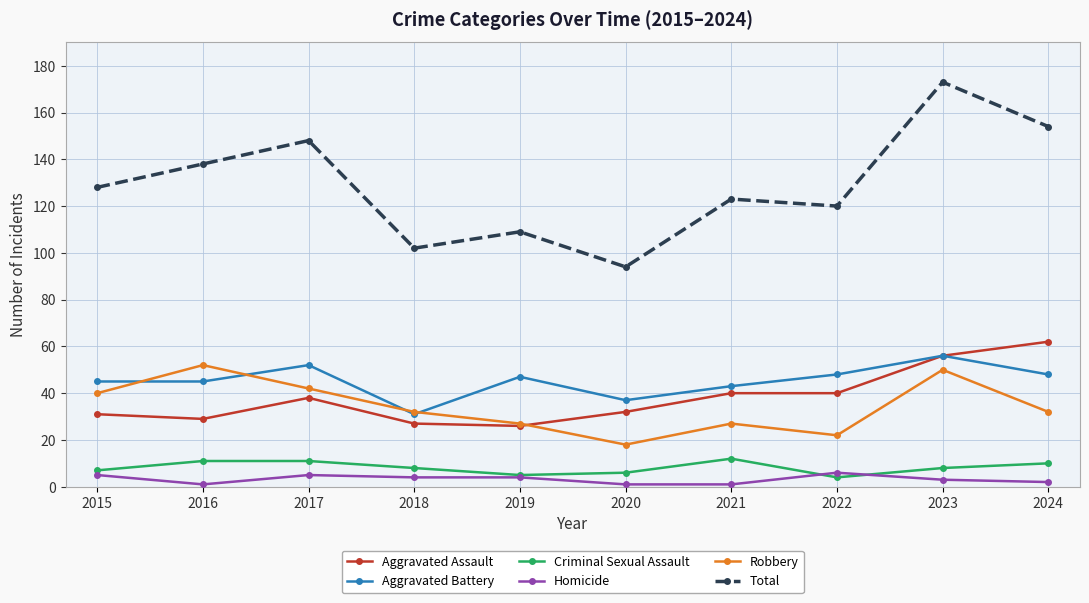

What is the sum of all Homicide values?

32